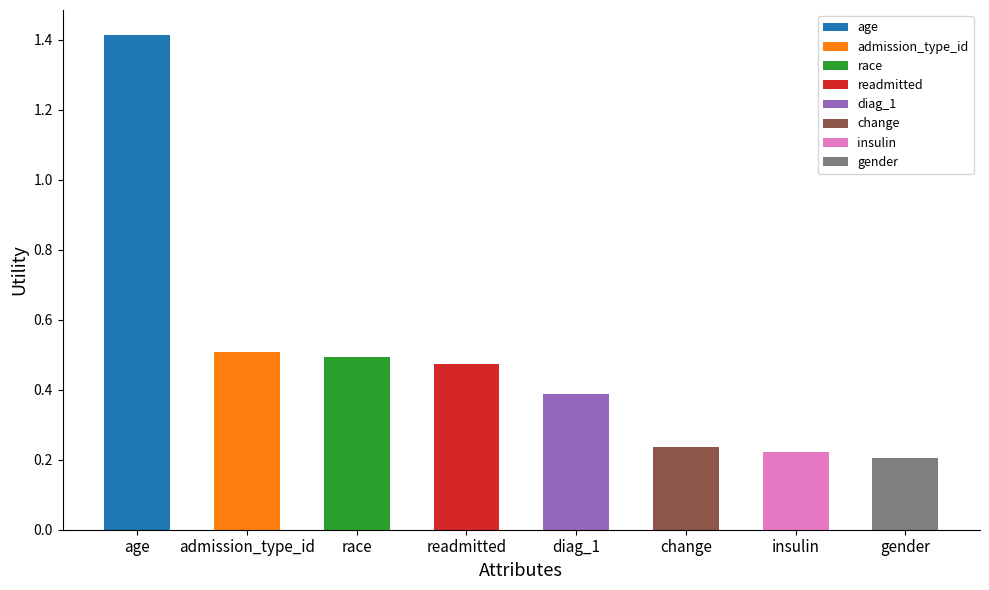

Rank the categories by value from lowest to highest.

gender, insulin, change, diag_1, readmitted, race, admission_type_id, age